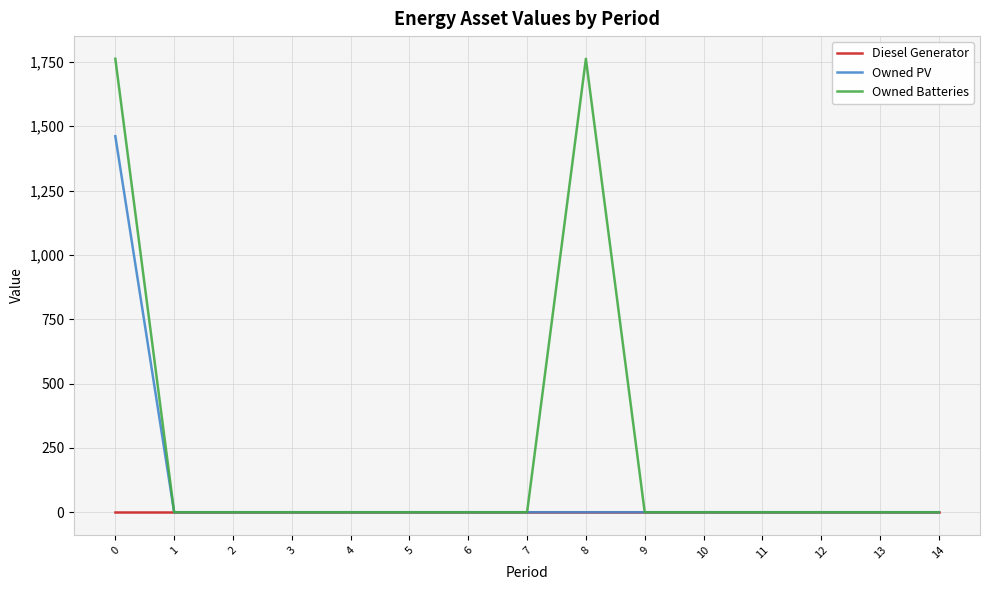

The value of Owned PV at 2 is 601. True or false?

False